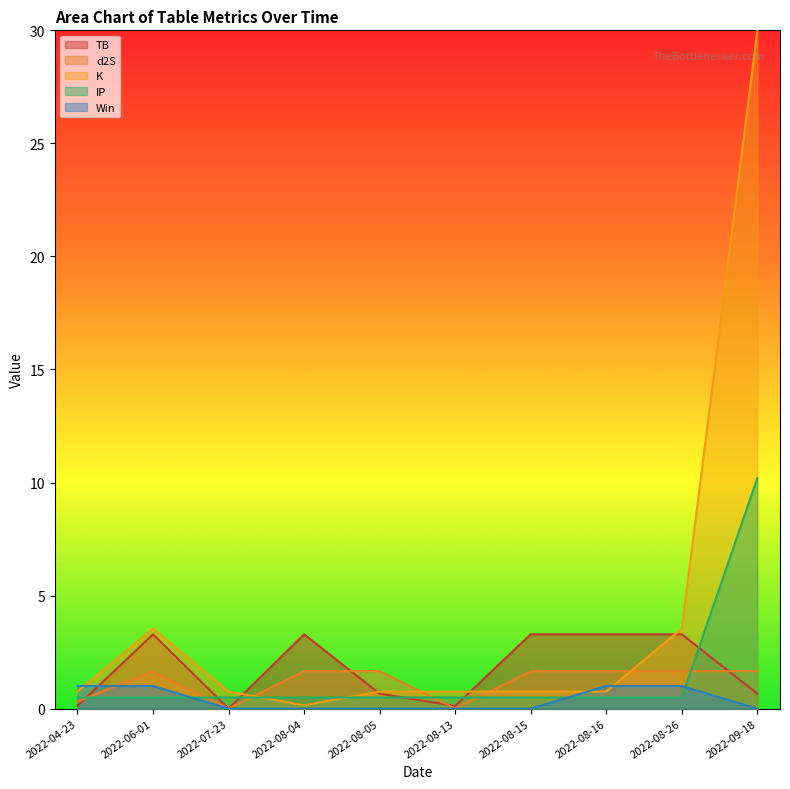

What are all the series names shown in the legend?

TB, d2S, K, IP, Win